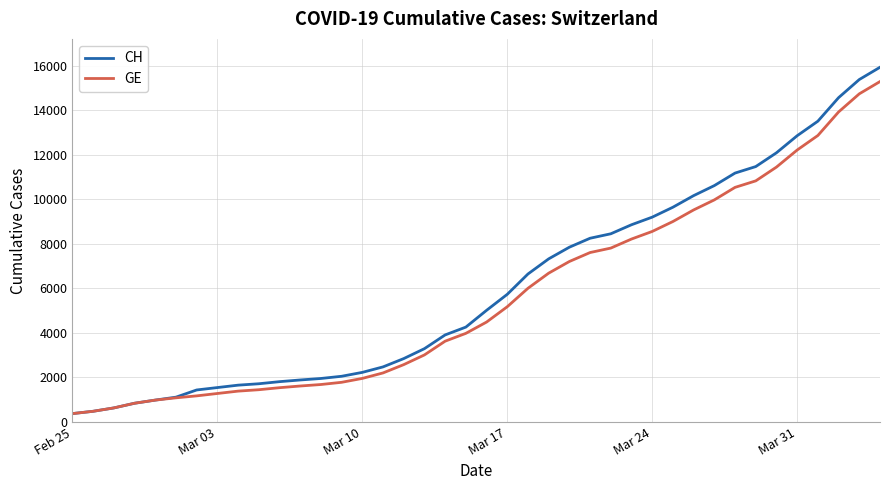

What is the minimum value shown in the chart?

375